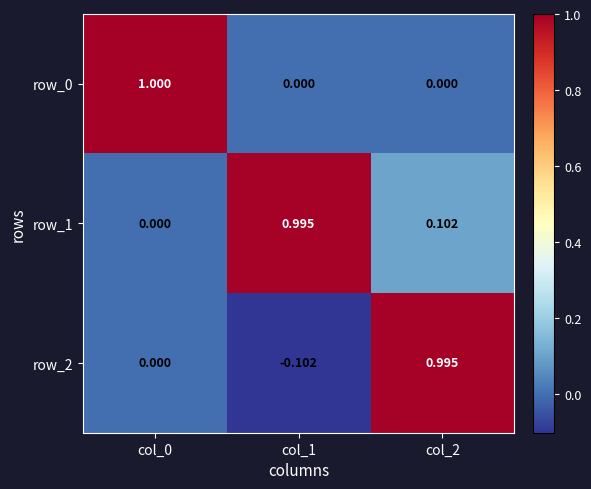

How many values in the row_0 series exceed 0?

1